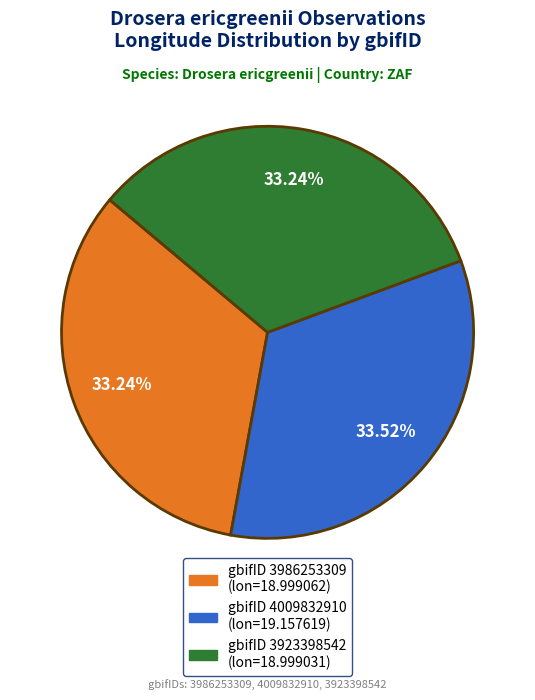

Is there a majority slice in this chart?

No